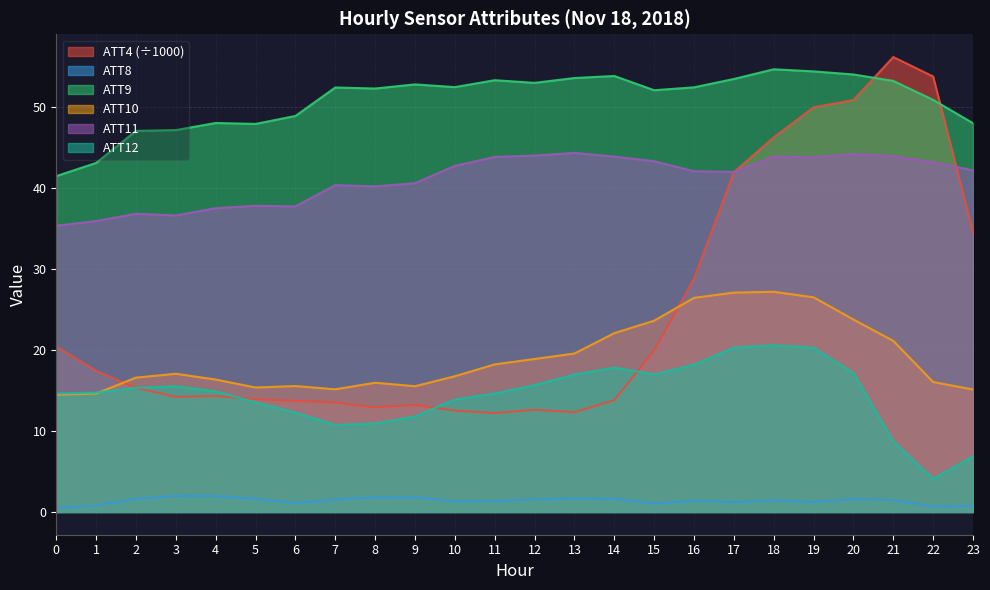

What is the greatest value displayed?

56.1